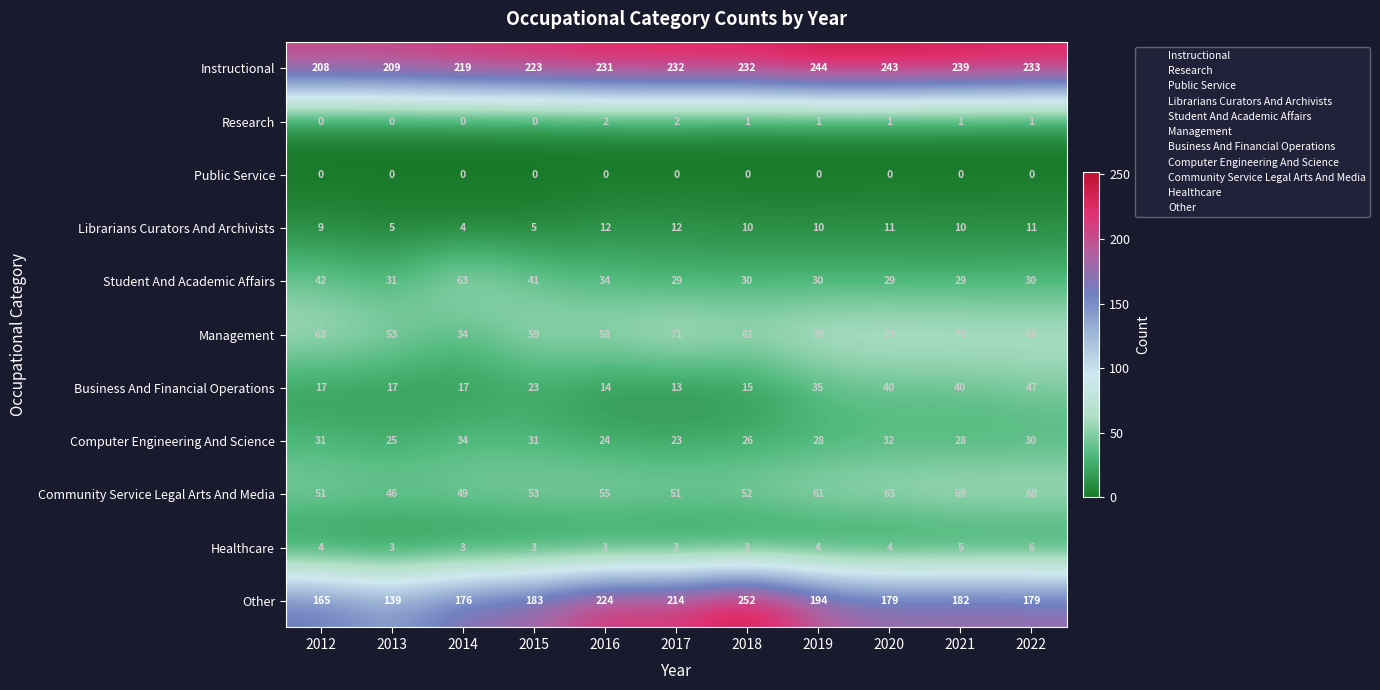

At which label does Business And Financial Operations reach its peak?

2022